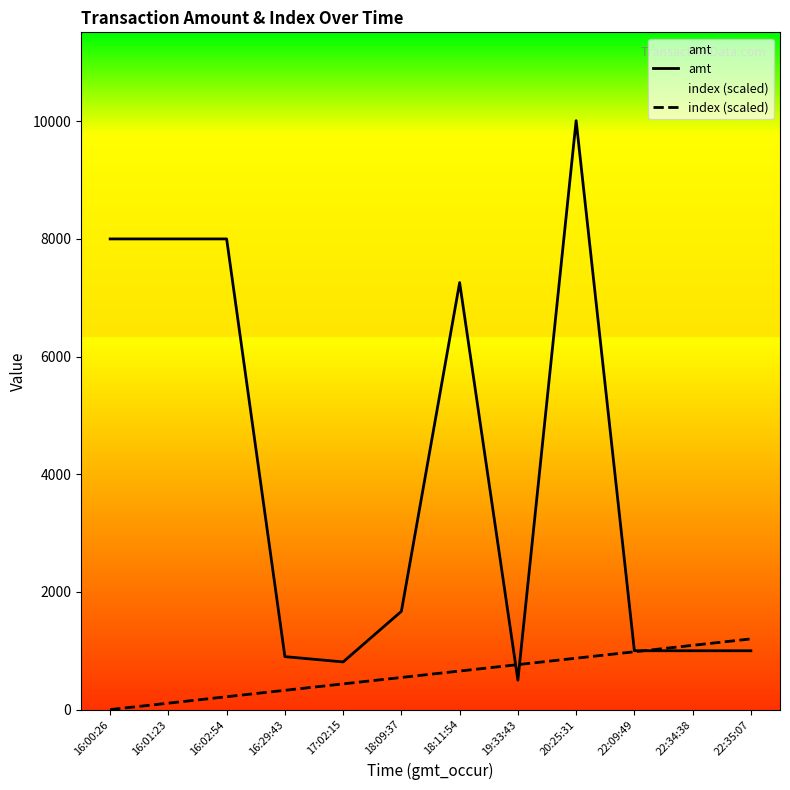

What is the difference between the maximum and second lowest values in the index (scaled) series?

1092.0